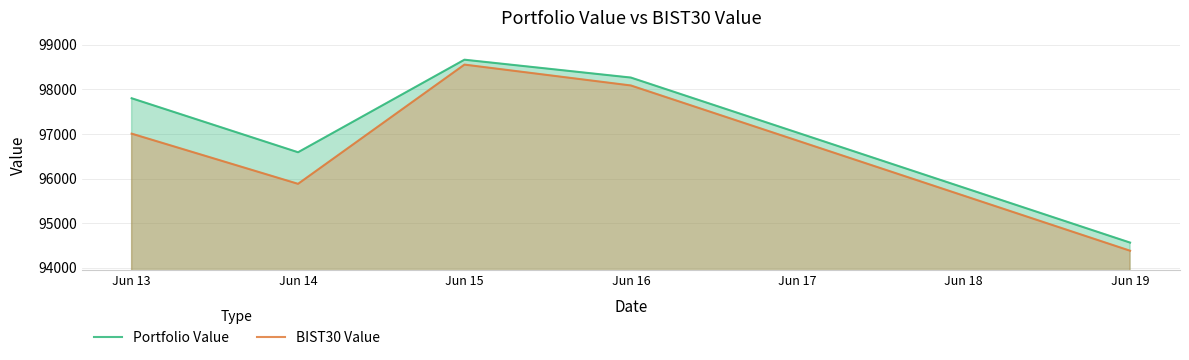

At how many categories does at least one series exceed 94385?

5